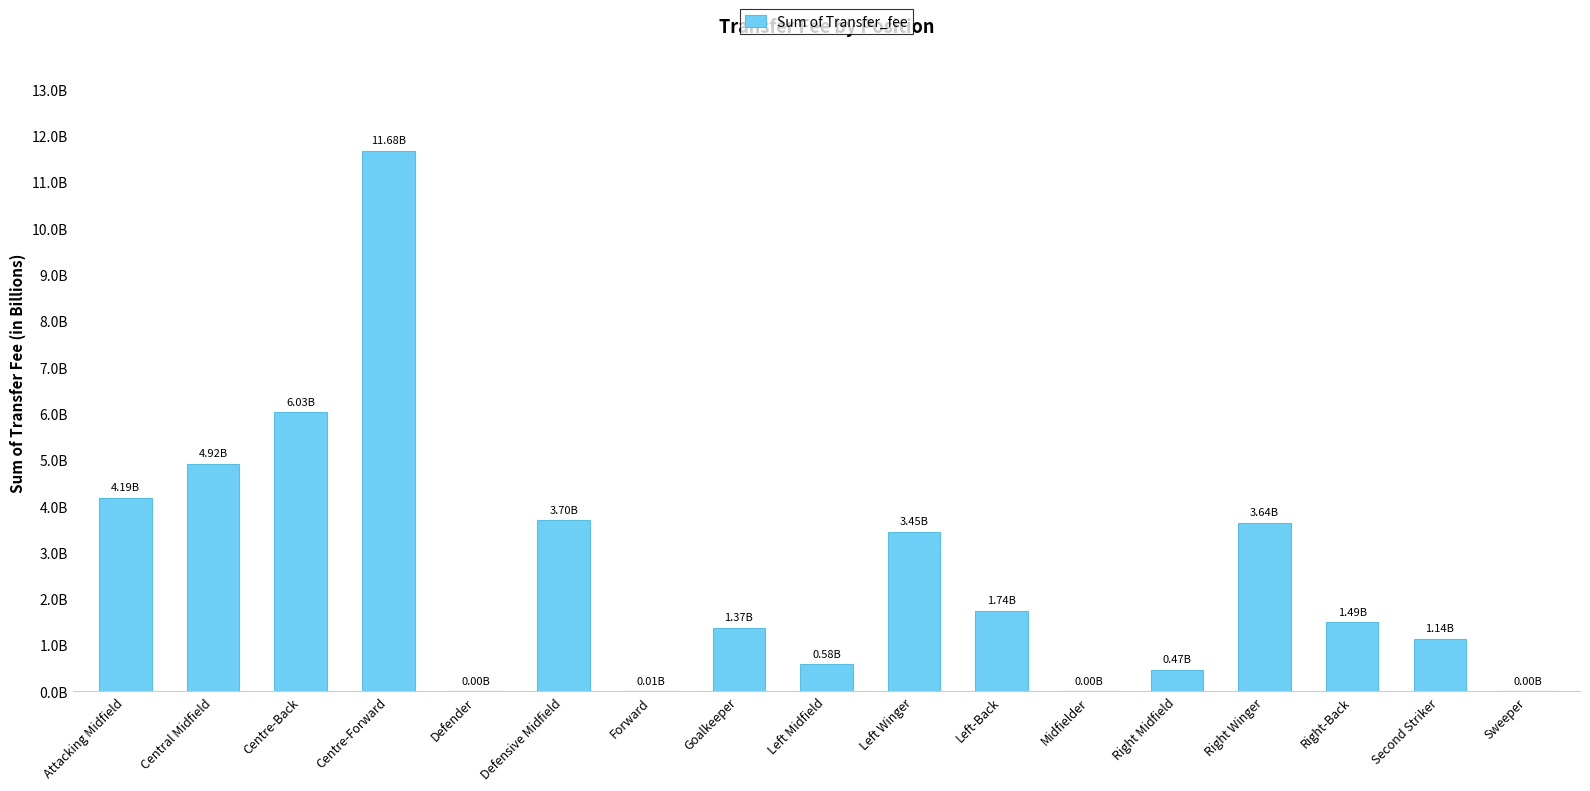

Reading left to right, list all the values displayed in this chart.

4185100000	4916870000	6032295000	11680950000	2000000	3695720000	6600000	1372080000	584390000	3445540000	1736760000	1130000	466460000	3638760000	1494030000	1142720000	2250000